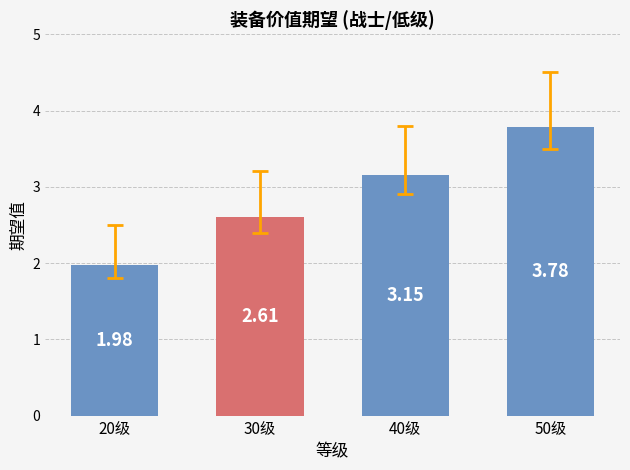

What is the sum of the values at 30级 and 20级?

4.6